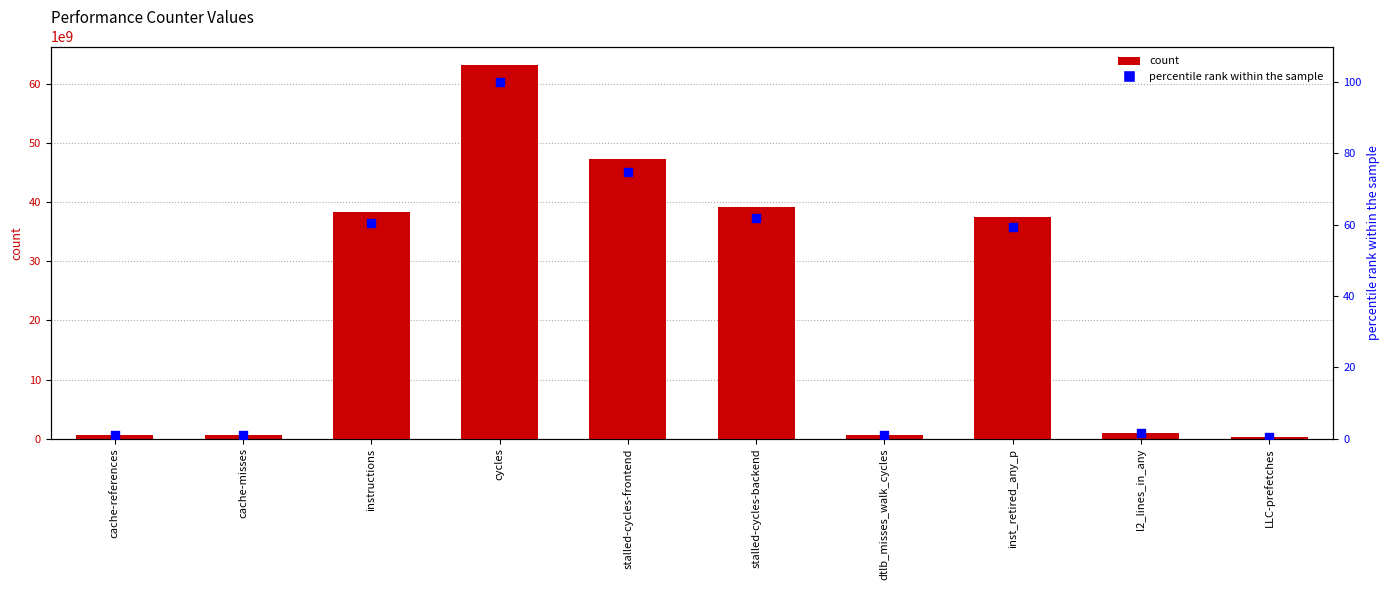

Which series has the widest spread of Y values?

count